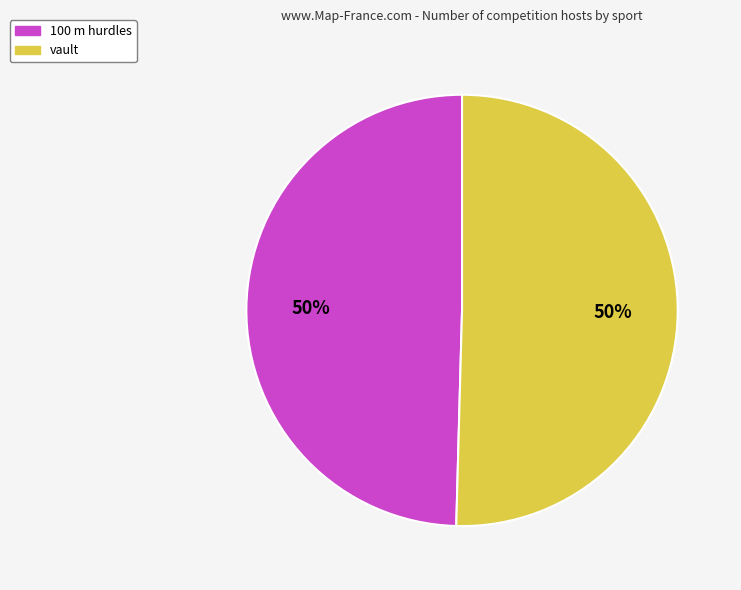

What is the ratio of the value at vault to the value at 100 m hurdles?

1.0